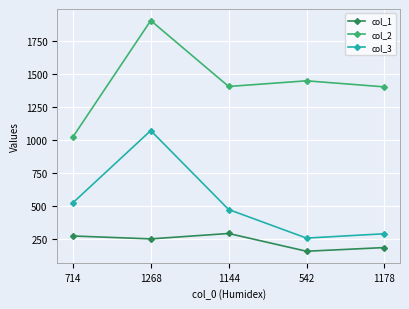

What is the difference between the maximum and minimum values in the col_1 series?

135